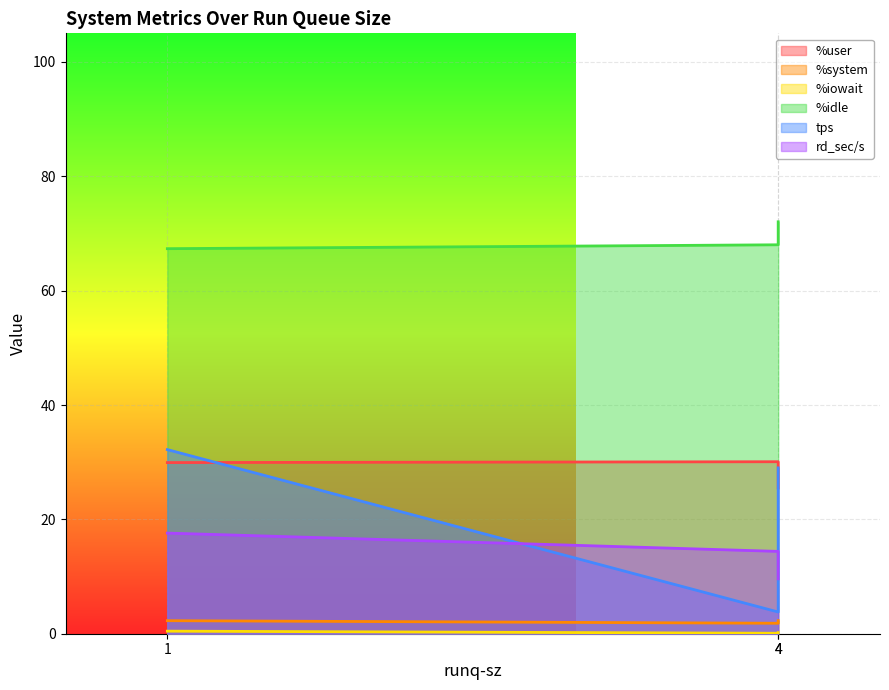

Which series has the widest spread of values?

tps